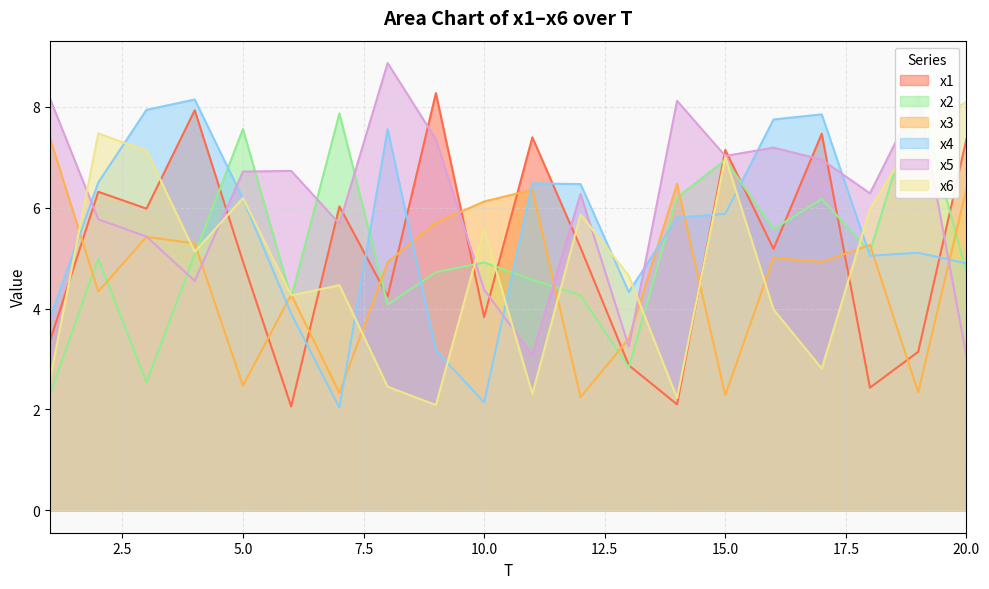

At which category is the sum across all series the highest?

15